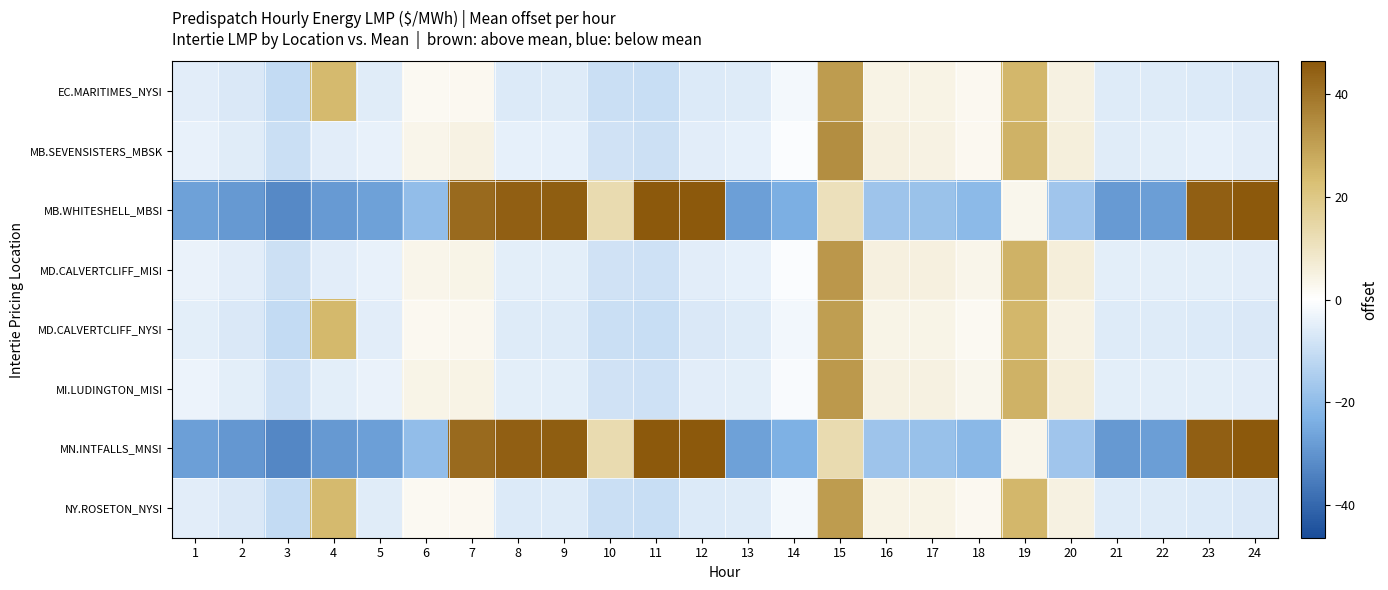

Count the number of categories in the chart.

24